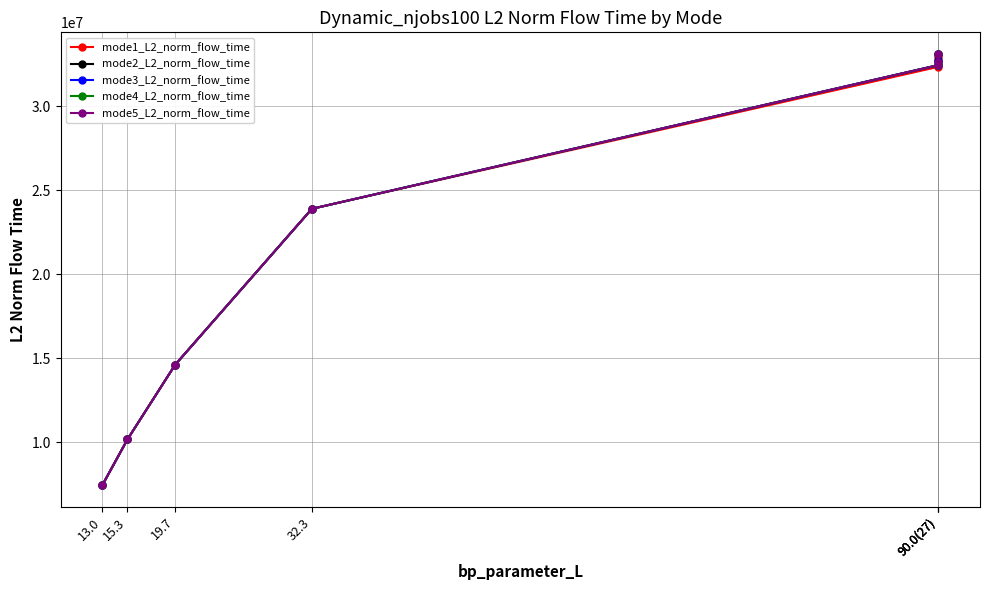

How many categories are shown in the chart?

7